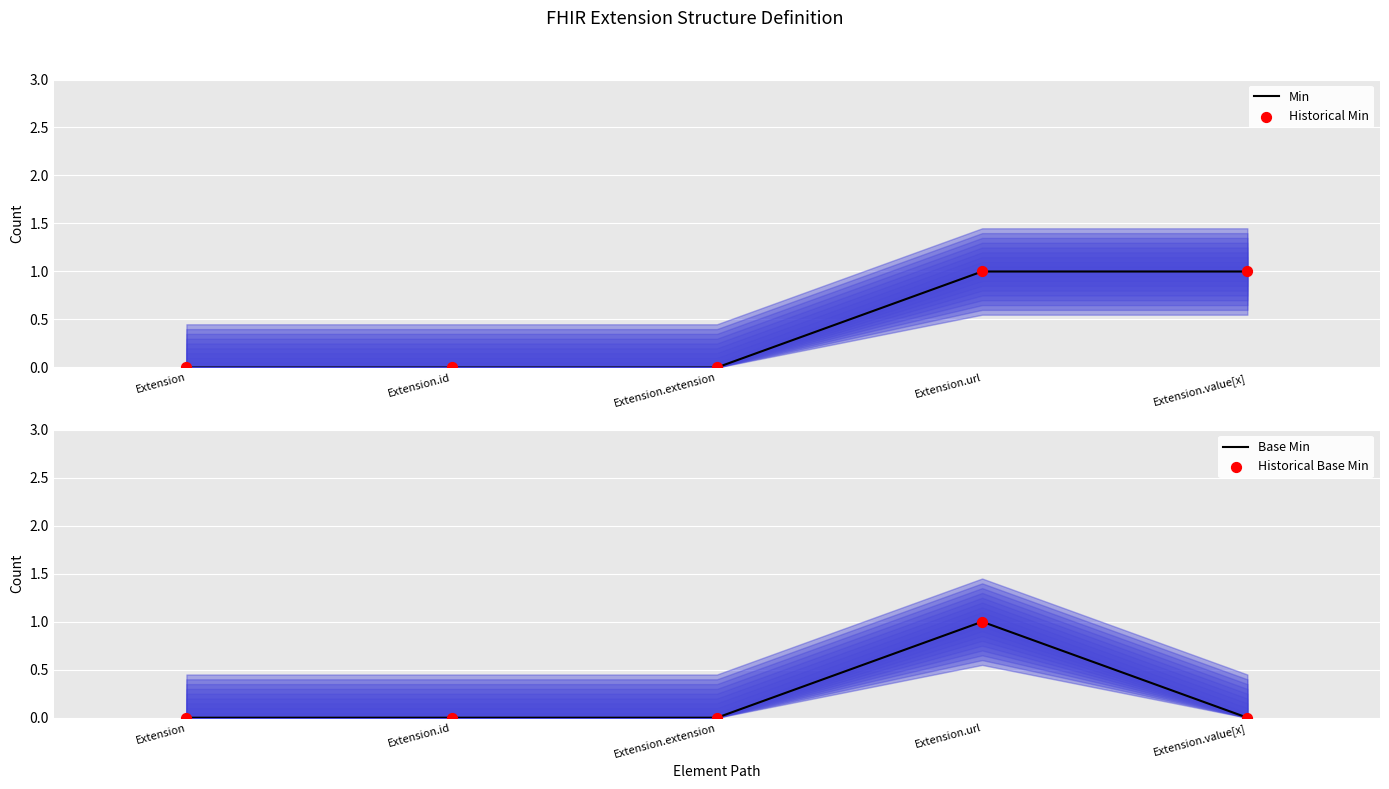

Which series contains the lowest Y value?

Min